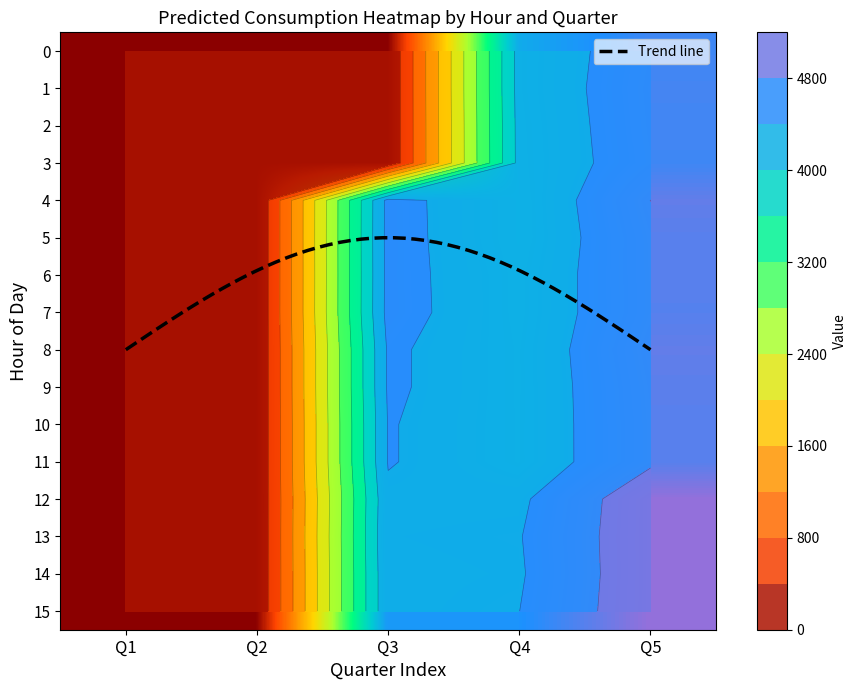

What is the lowest value of the Trend line series?

5.0